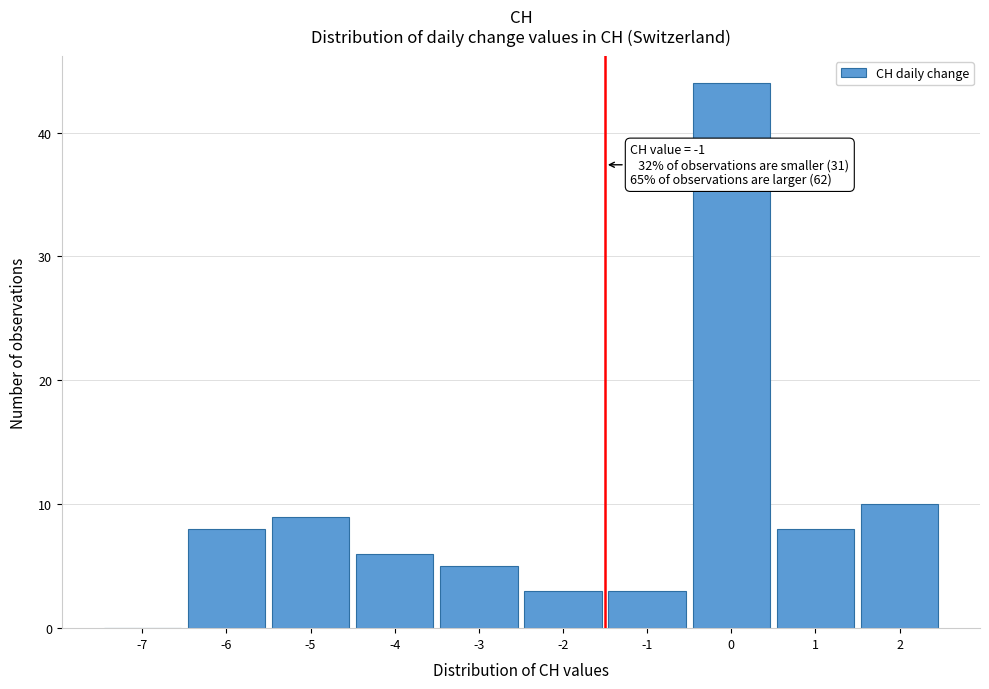

Reading left to right, list all the values displayed in this chart.

-7=0	-6=8	-5=9	-4=6	-3=5	-2=3	-1=3	0=44	1=8	2=10